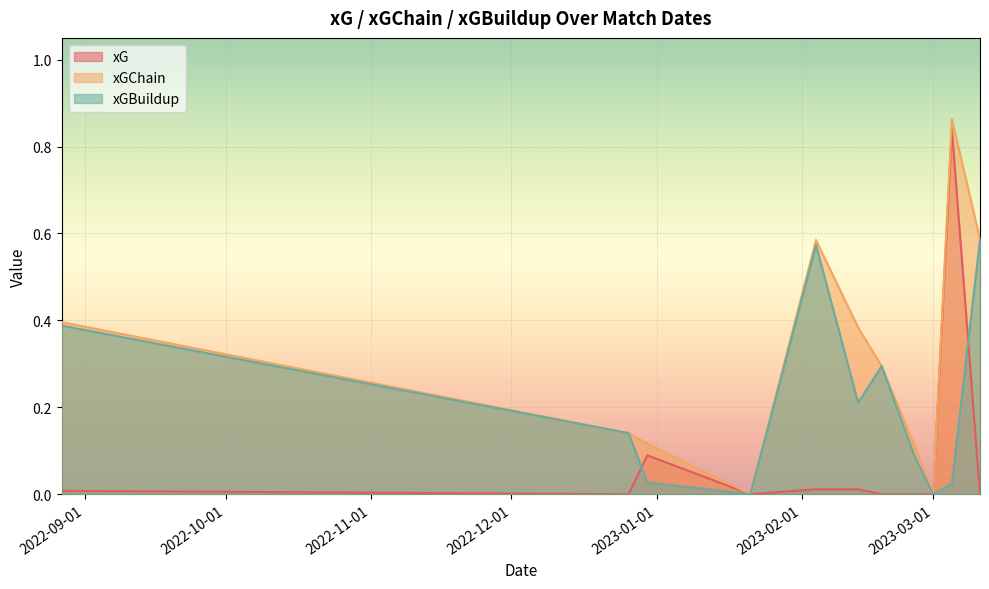

How many interior local peaks does the xGBuildup series have?

2